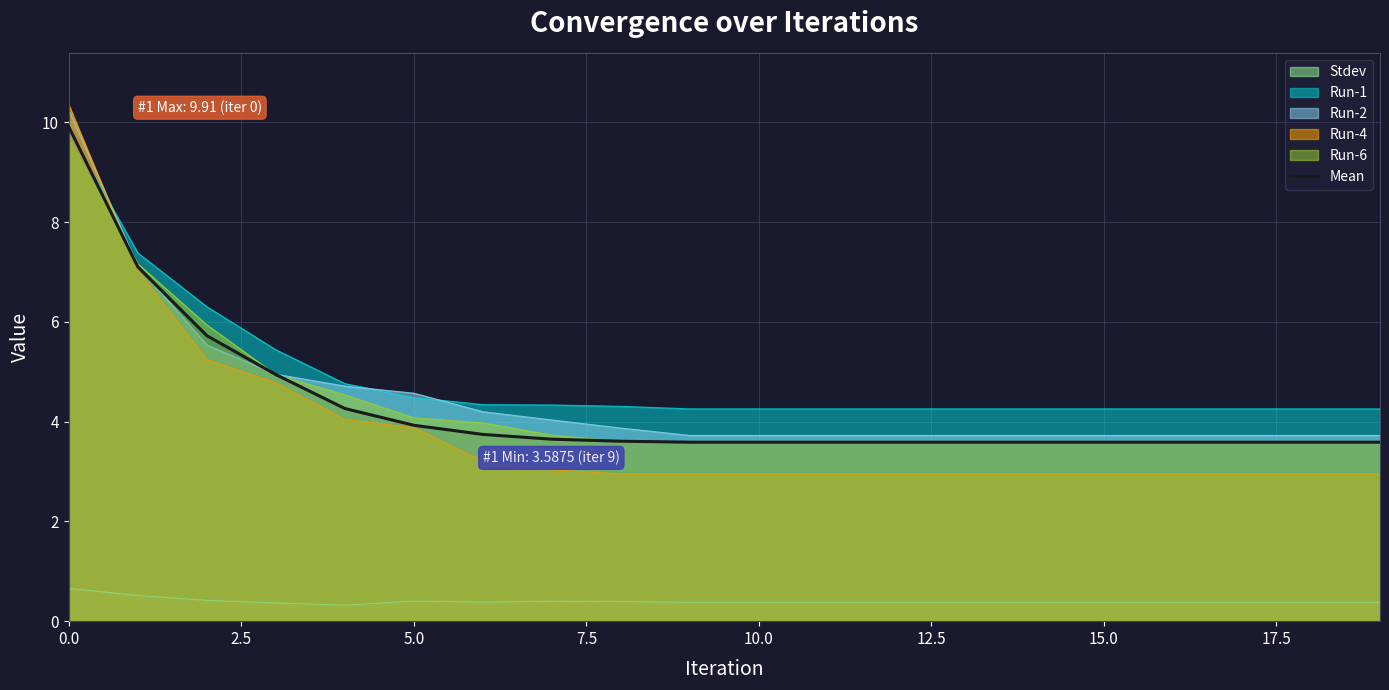

The value of Run-4 at 5.0 is 3.9. True or false?

True